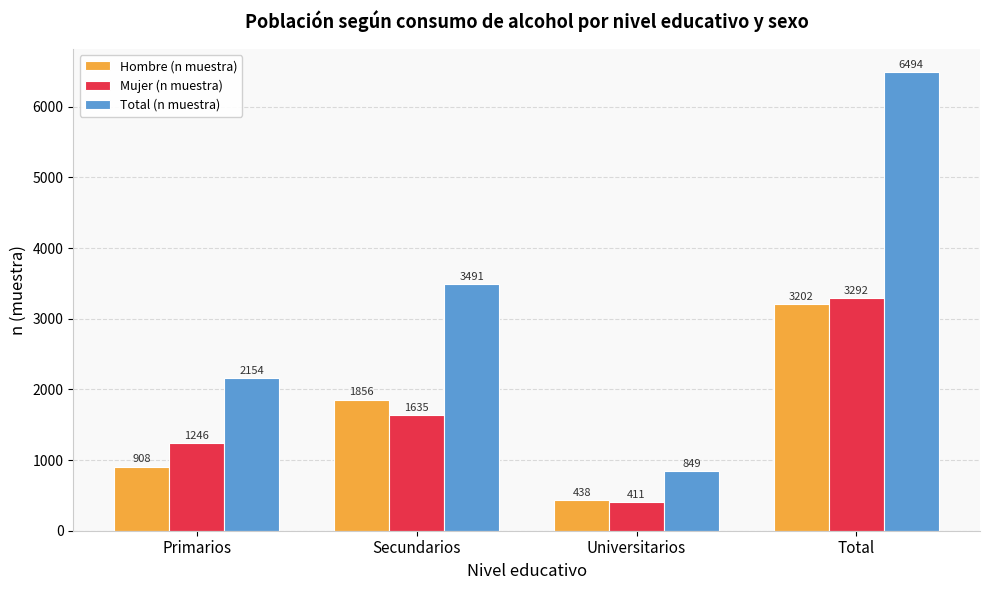

The value of Hombre (n muestra) at Universitarios is 438. True or false?

True